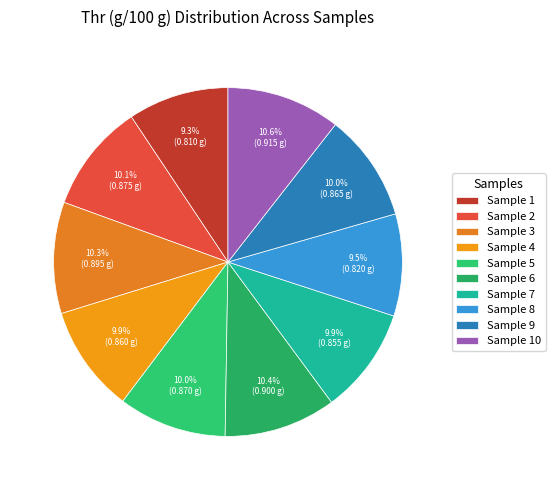

How many slices are in this pie chart?

10